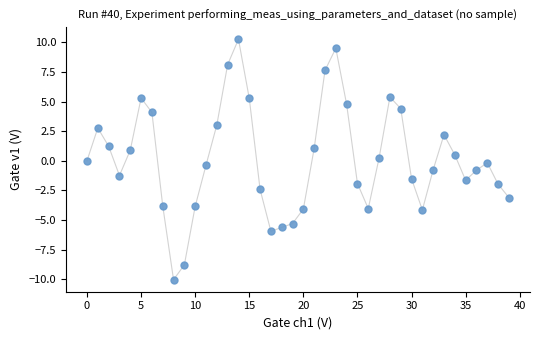

What is the range of Y values (max minus min)?

20.3